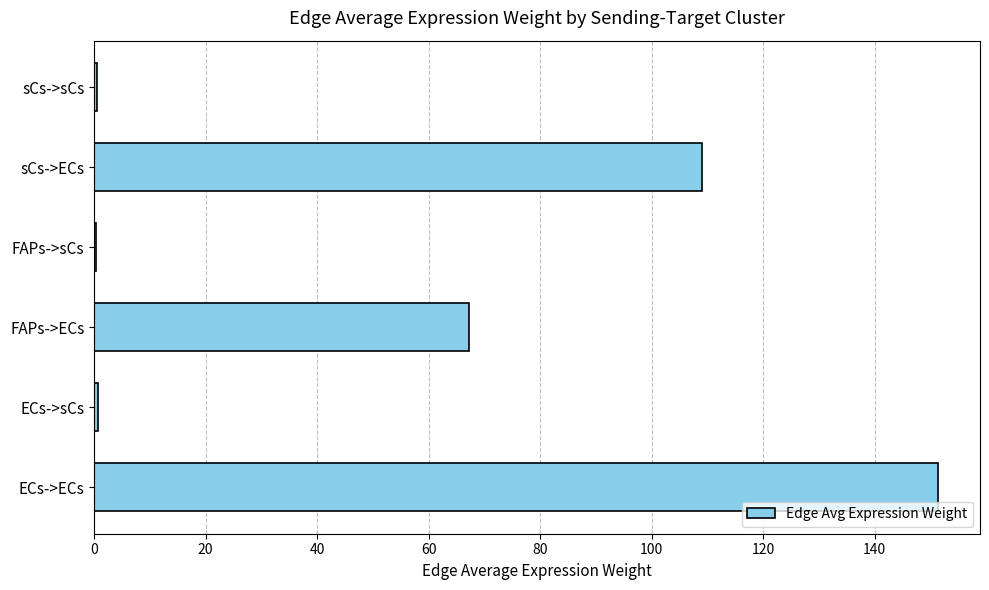

At which label is the value closest to 75?

FAPs->ECs